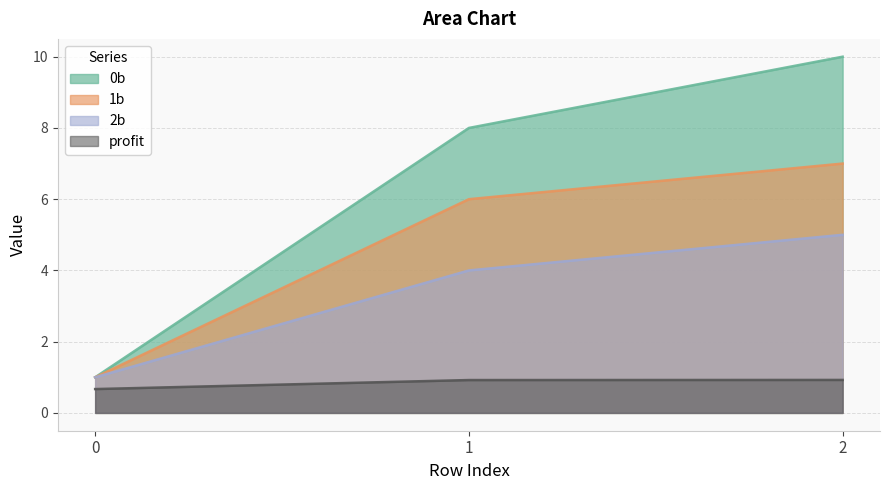

Reading left to right, transcribe all the data shown in this chart.

0b: 1.0	8.0	10.0
1b: 1.0	6.0	7.0
2b: 1.0	4.0	5.0
profit: 0.7	0.9	0.9